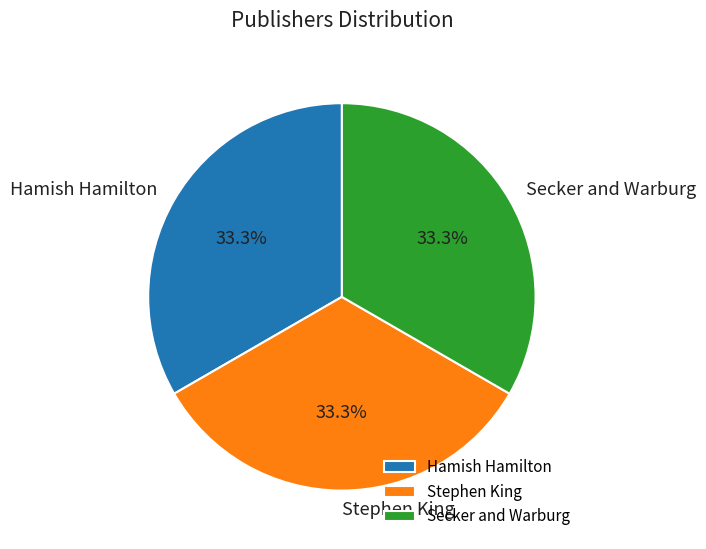

How much of the chart is everything except Stephen King?

66.7%